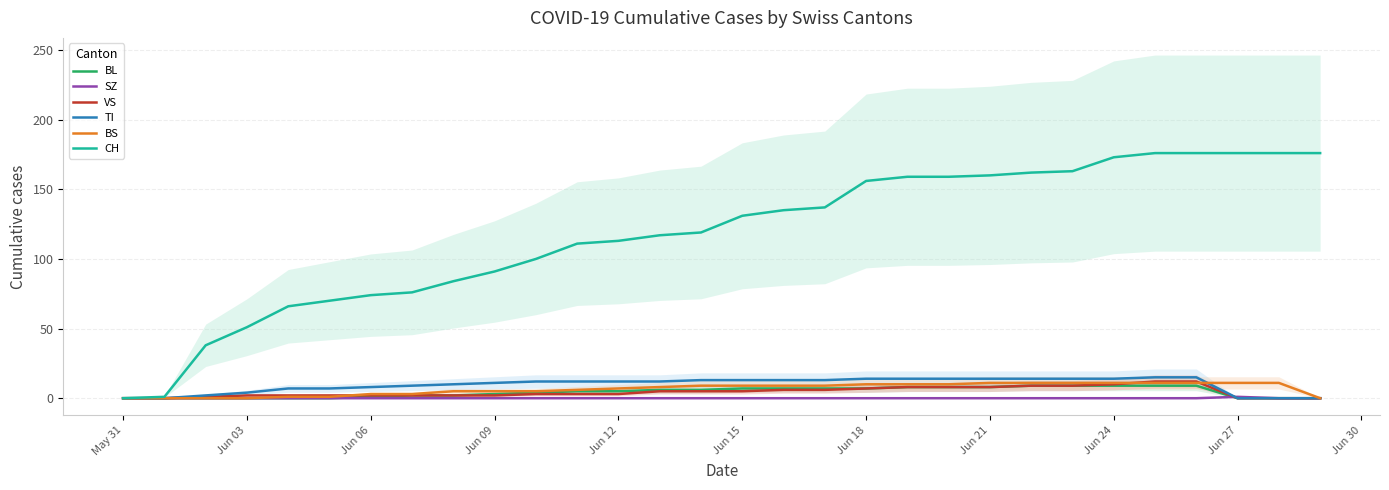

True or false: SZ has more than 0 points higher than both neighbors.

True